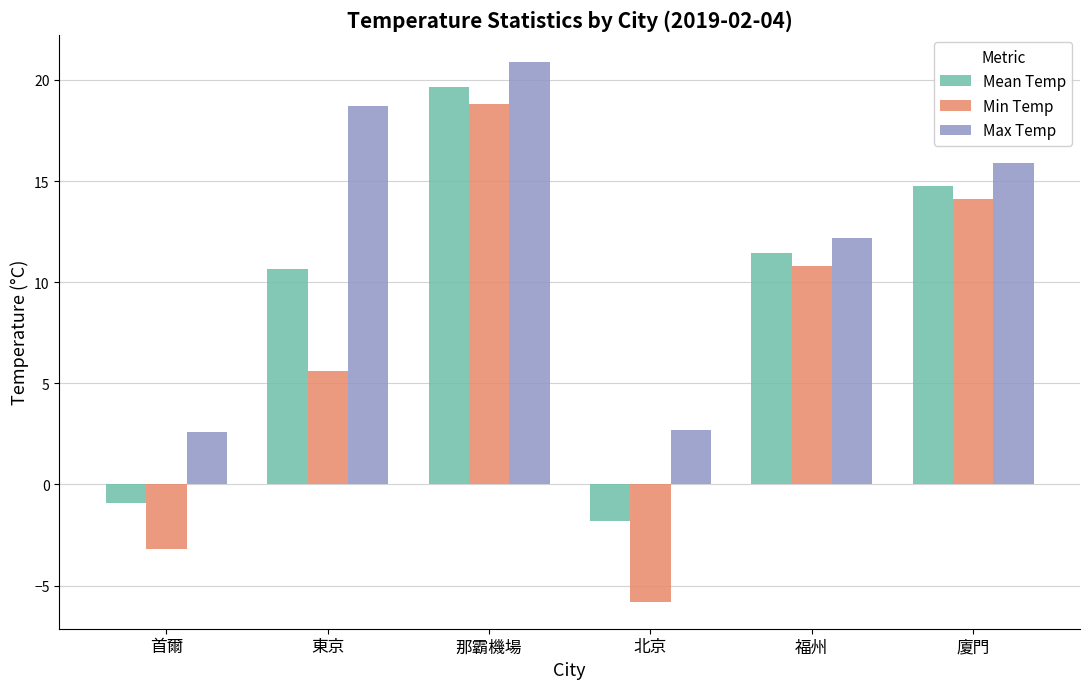

Which series changed the most between 首爾 and 廈門?

Min Temp